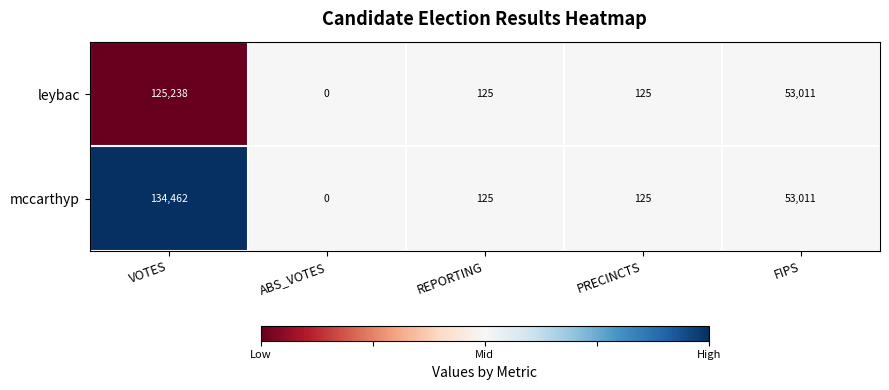

What is the sum of all mccarthyp values?

187723